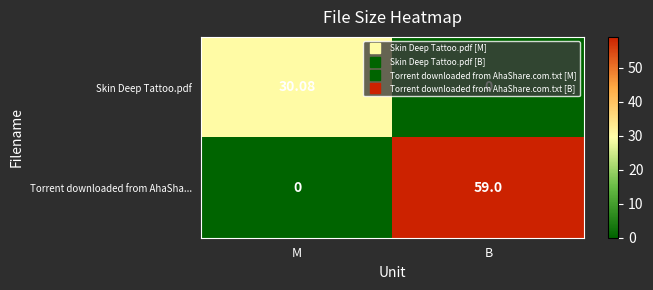

Which category has the highest value in the Skin Deep Tattoo.pdf series?

M